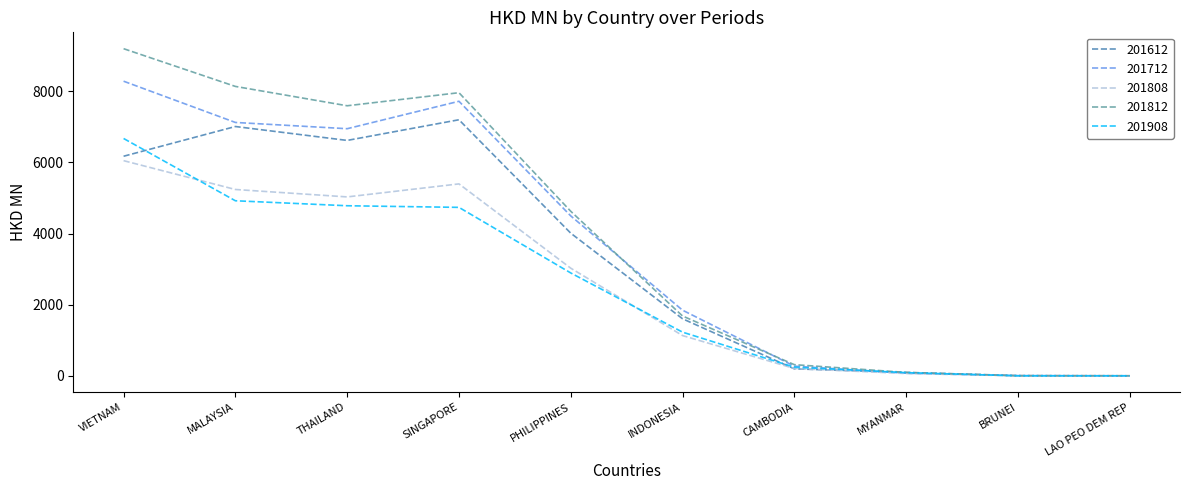

List the series in order of their peak value, lowest first.

201808, 201908, 201612, 201712, 201812